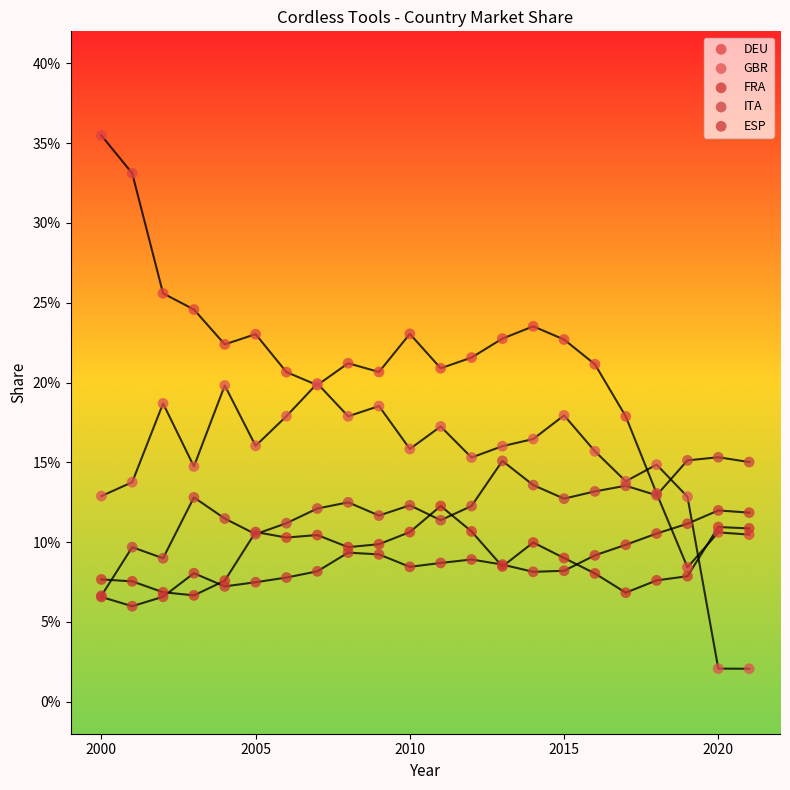

Which series reaches the maximum Y coordinate?

DEU